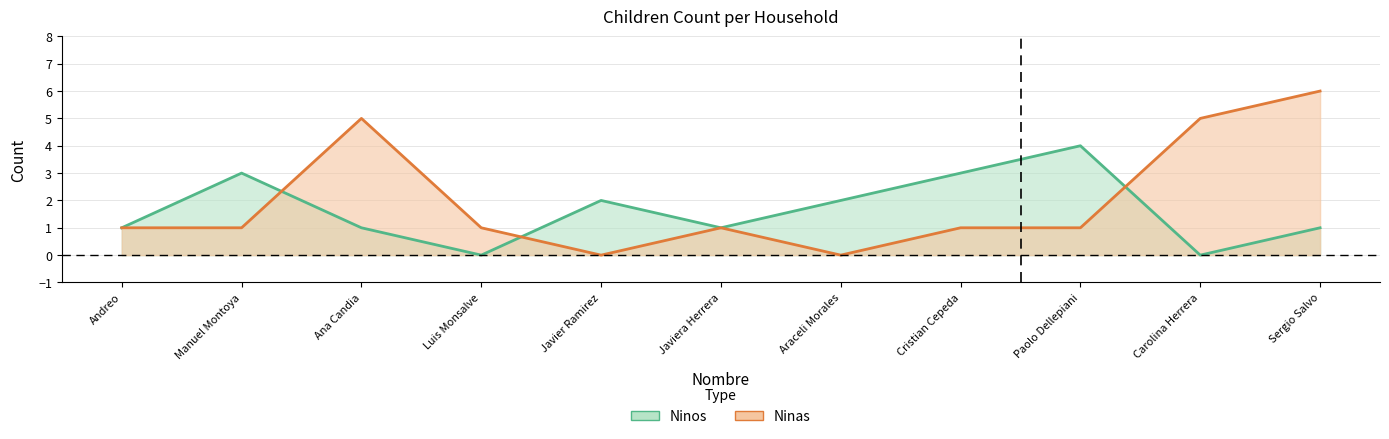

How many values in the Ninos series are below 1?

2